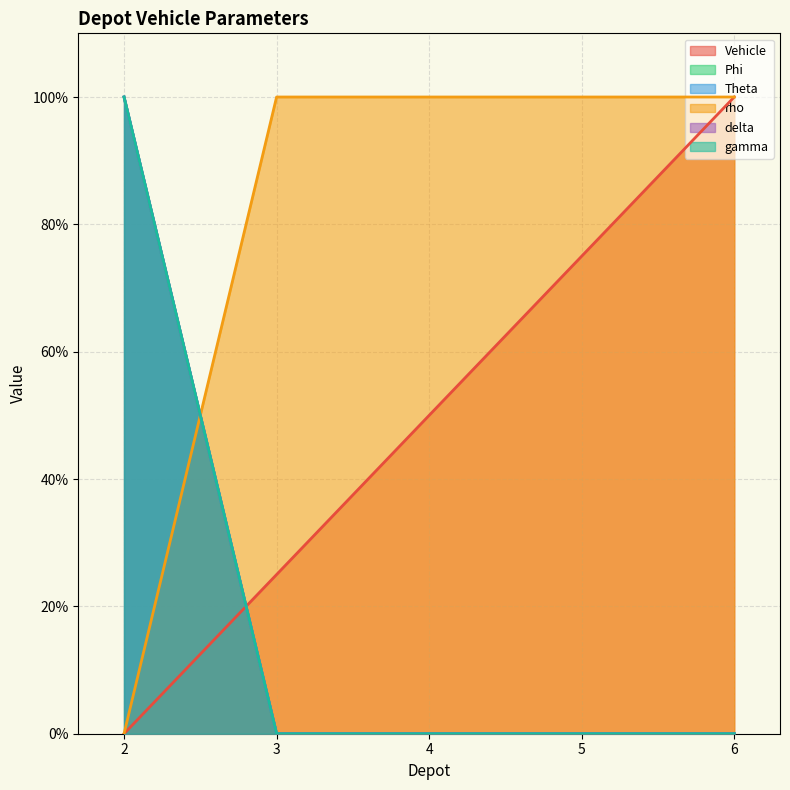

Which series has the largest total across all categories?

rho